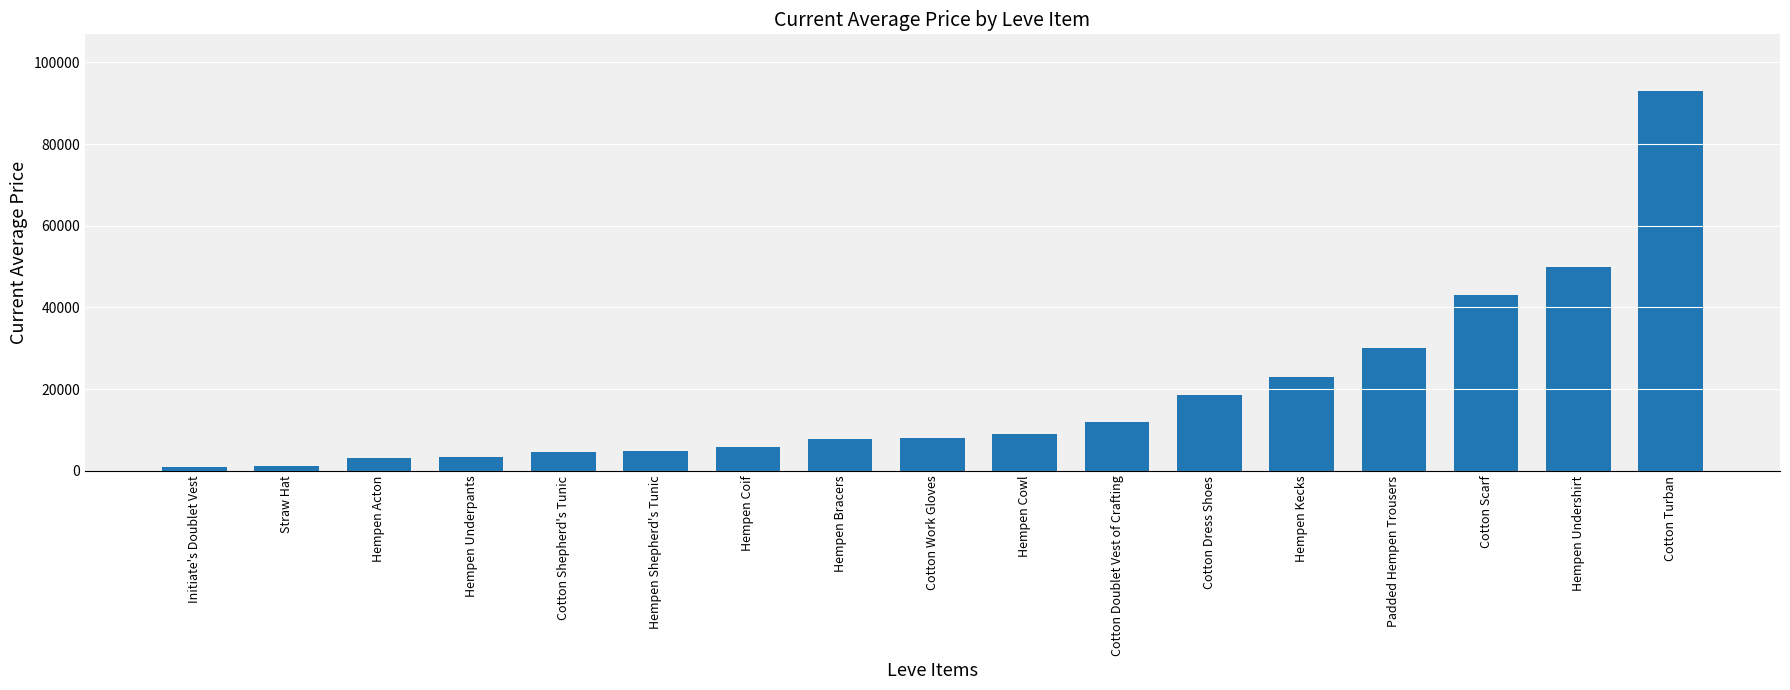

What position from the left is Hempen Kecks?

13